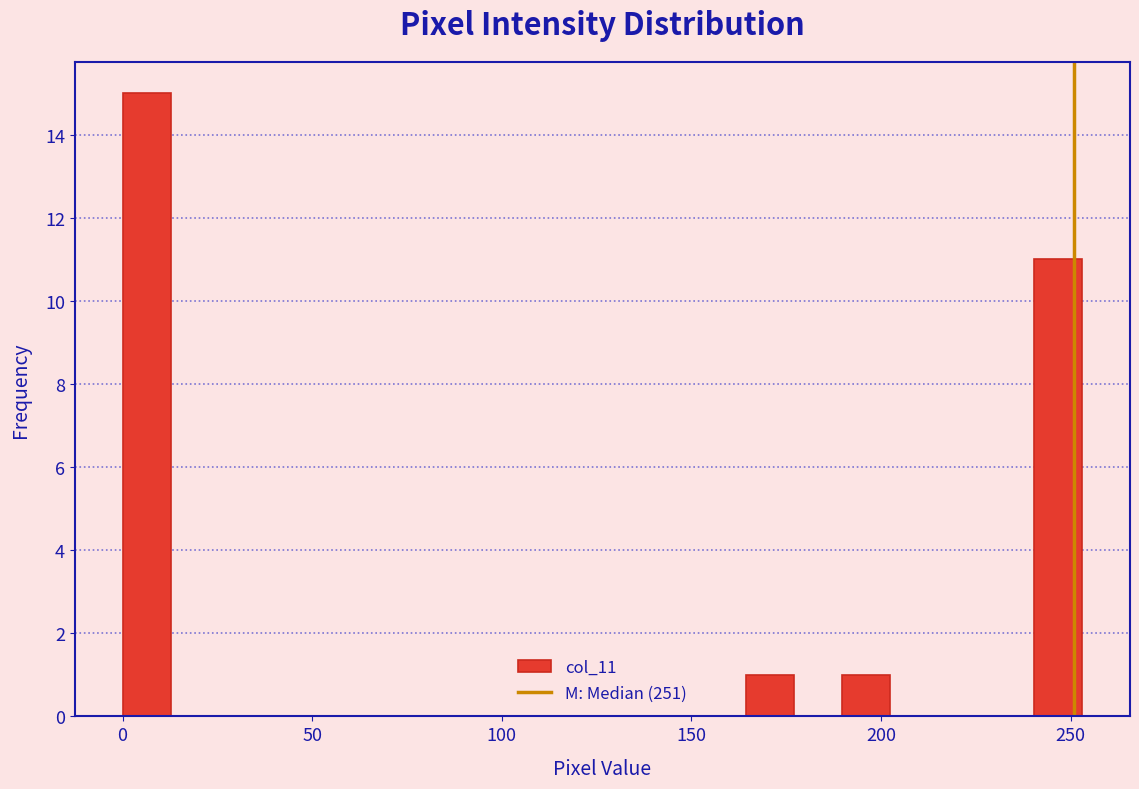

Around what value on the x-axis is the tallest bar? Give the approximate position of its centre, as read against the axis.

5